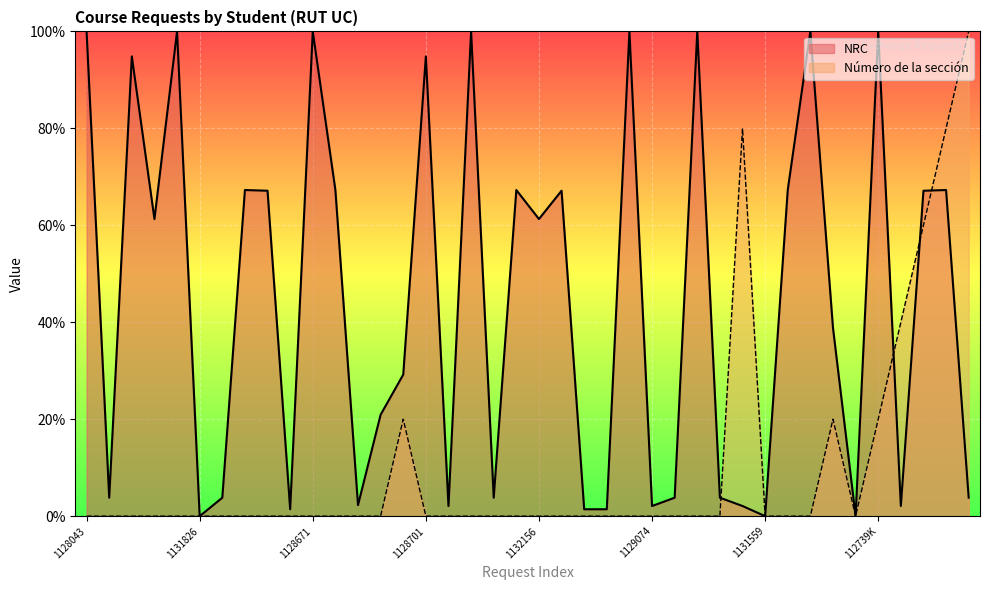

What are all the series names shown in the legend?

NRC, Número de la sección